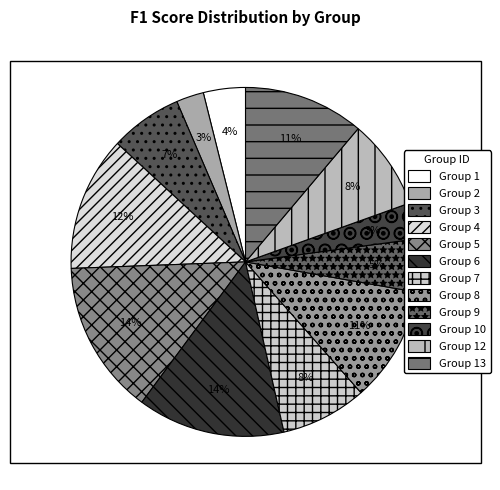

How many slices are in this pie chart?

12